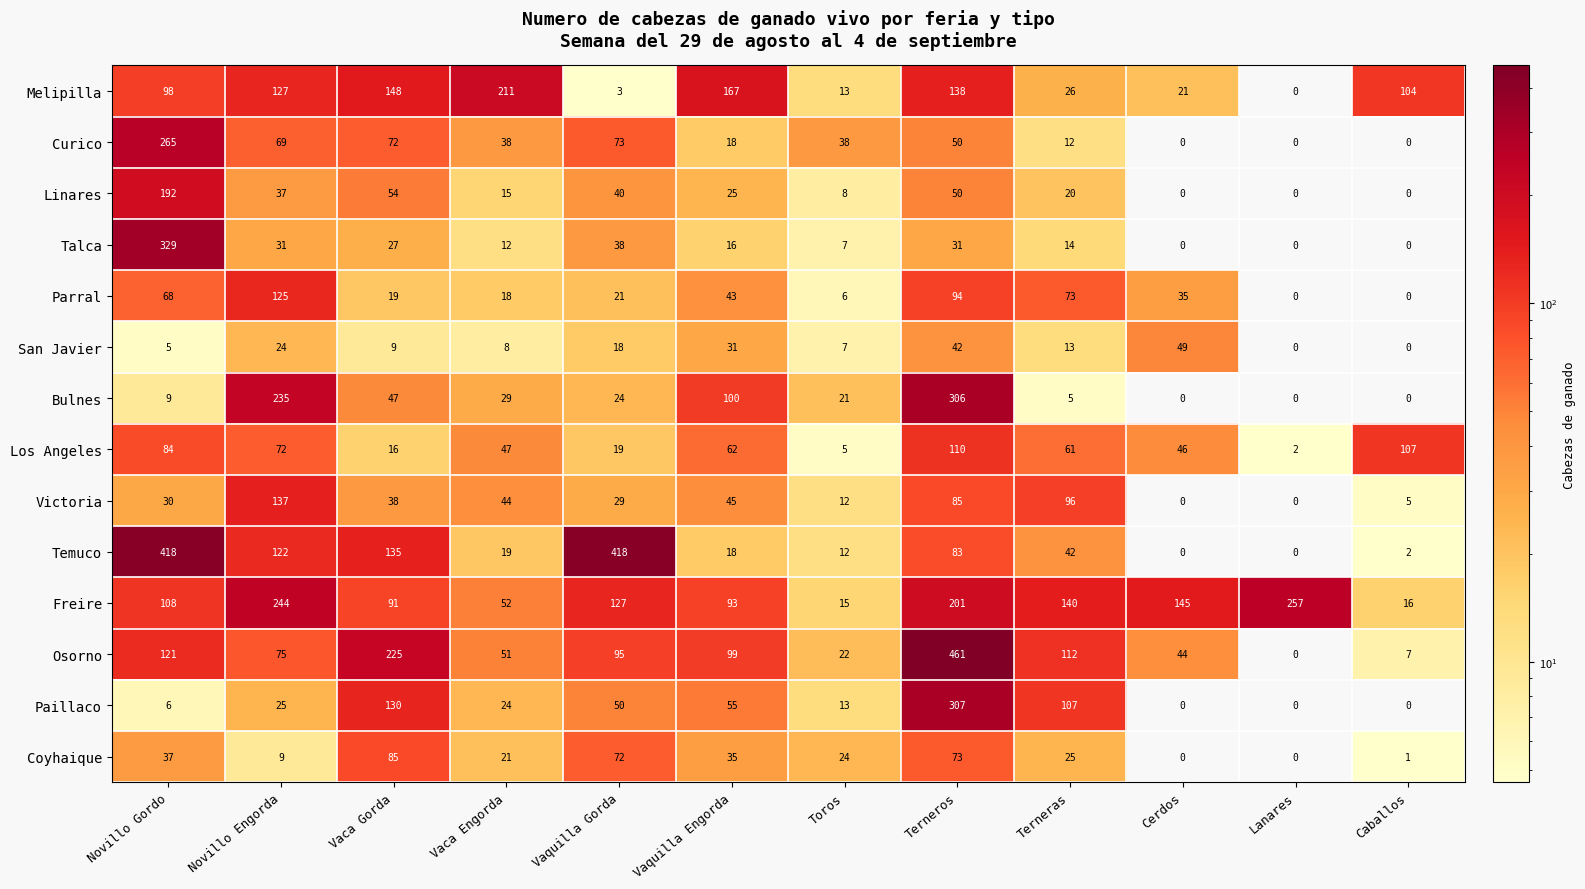

The value of Paillaco at Toros is 13. True or false?

True